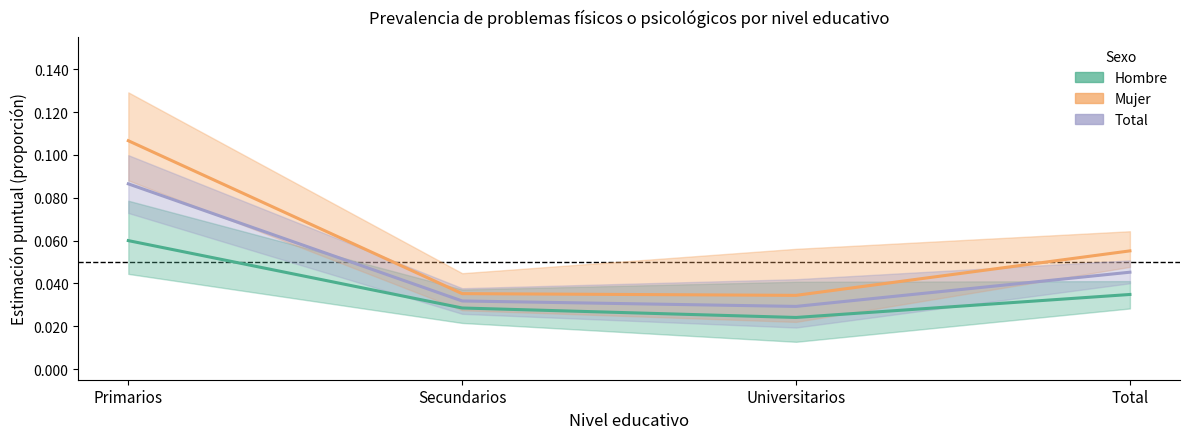

True or false: Hombre and Mujer cross at least once.

False